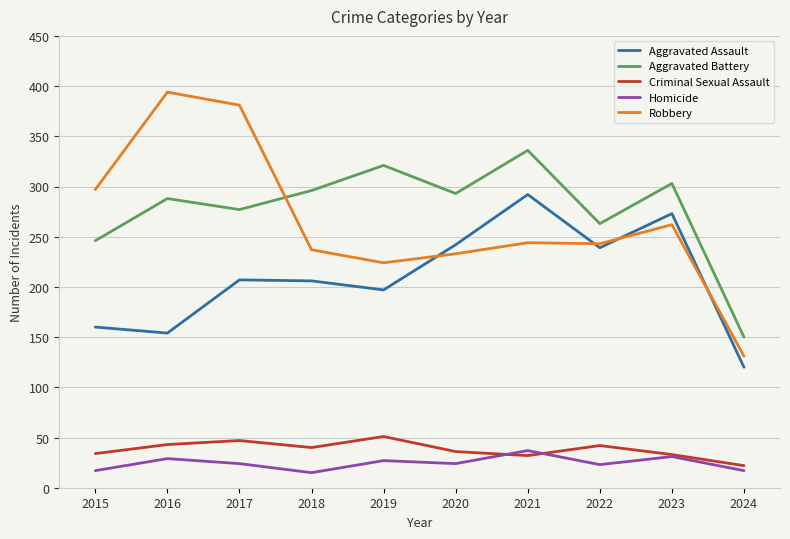

What is the total value across all series at 2023?

902